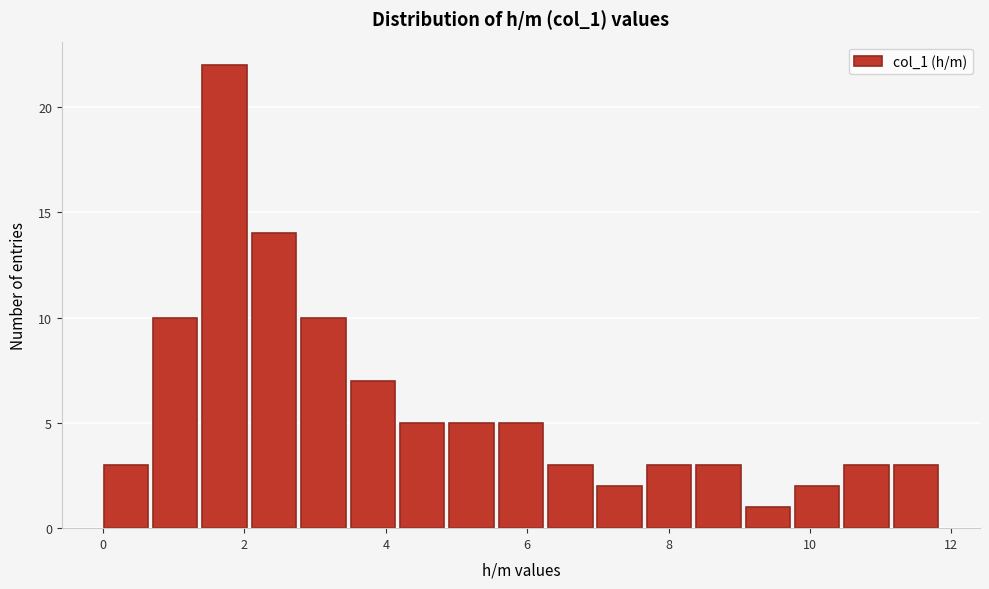

Around what value on the x-axis is the tallest bar? Give the approximate position of its centre, as read against the axis.

1.8